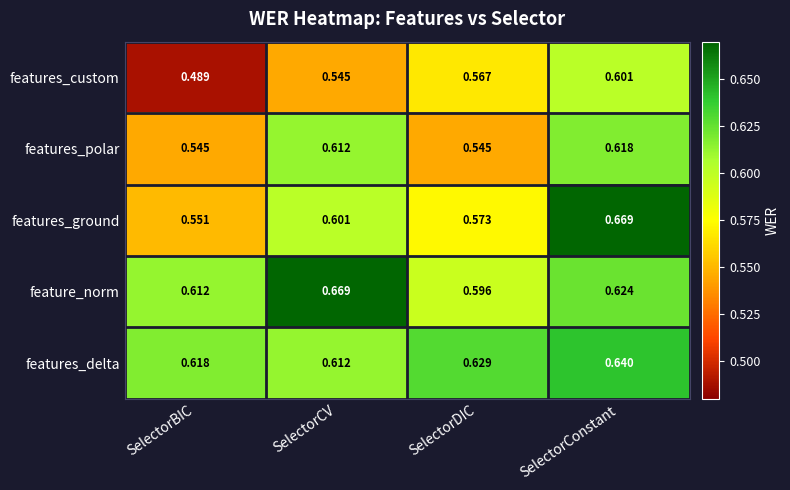

Which series has the largest range (max minus min)?

features_ground